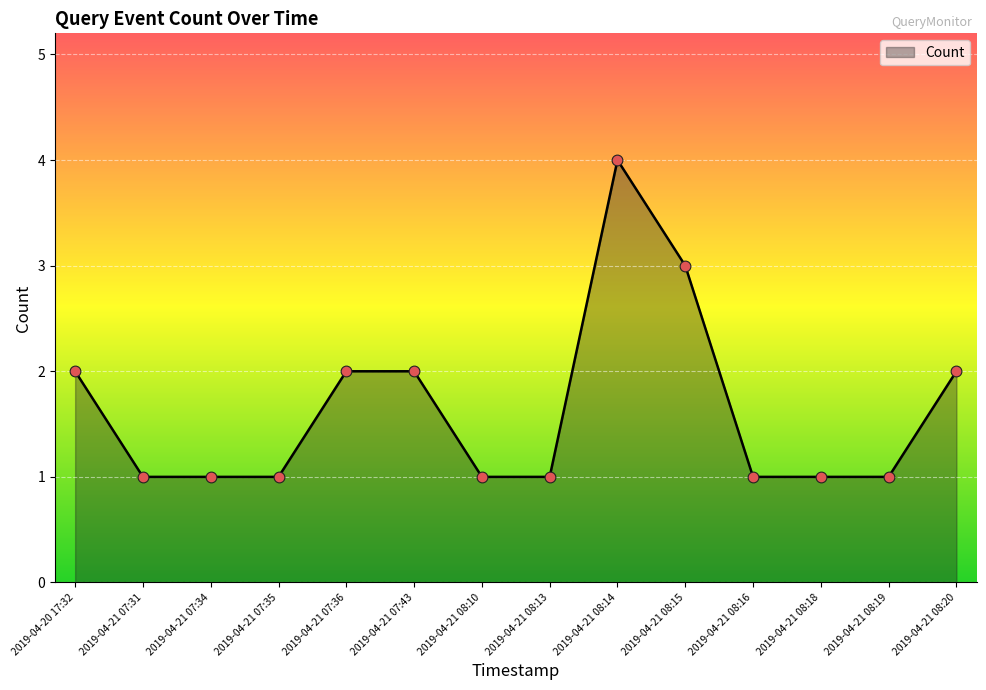

What is the change in value from 2019-04-20 17:32 to 2019-04-21 07:34?

-1